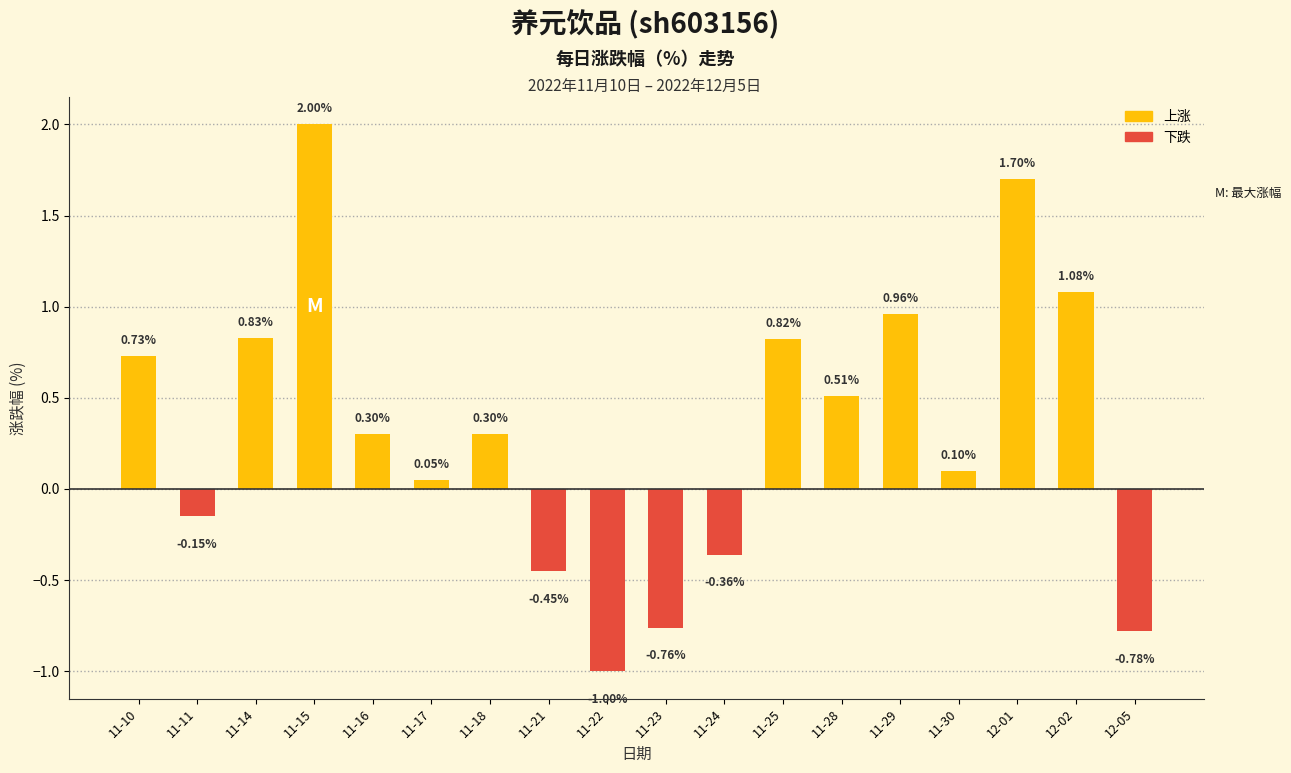

What is the sum of the values at 11-22 and 11-11?

-1.1